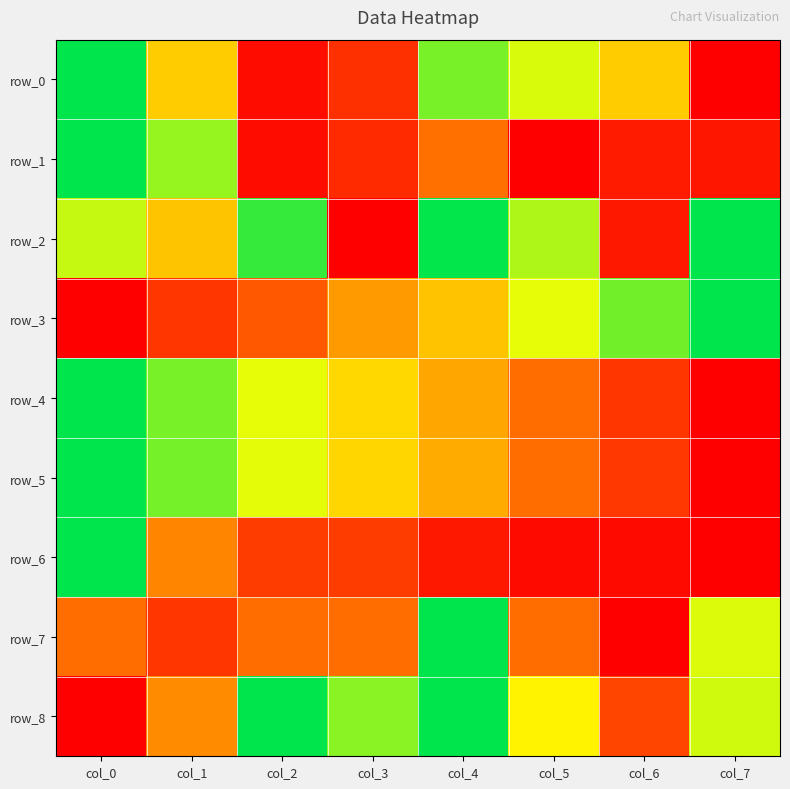

What is the highest value of the row_7 series?

1.0